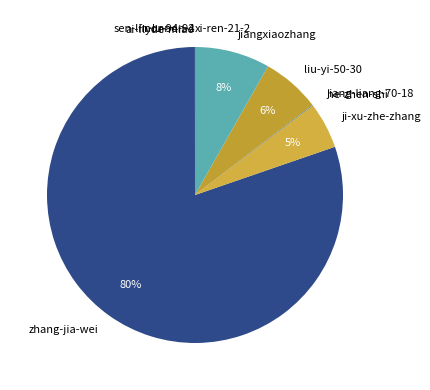

Is there any slice that represents more than half of the pie?

Yes